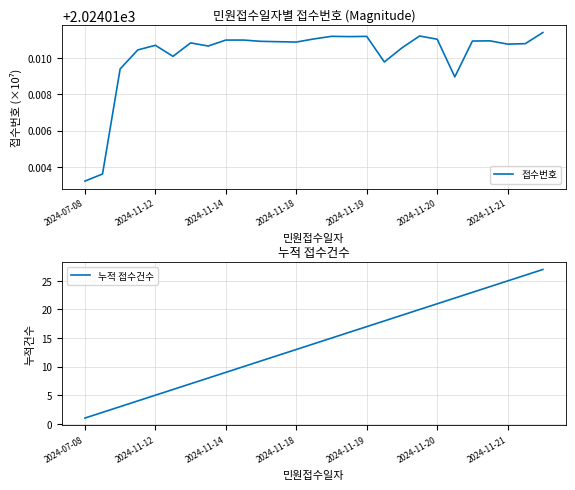

How many data points in 누적 접수건수 are less than 14?

13